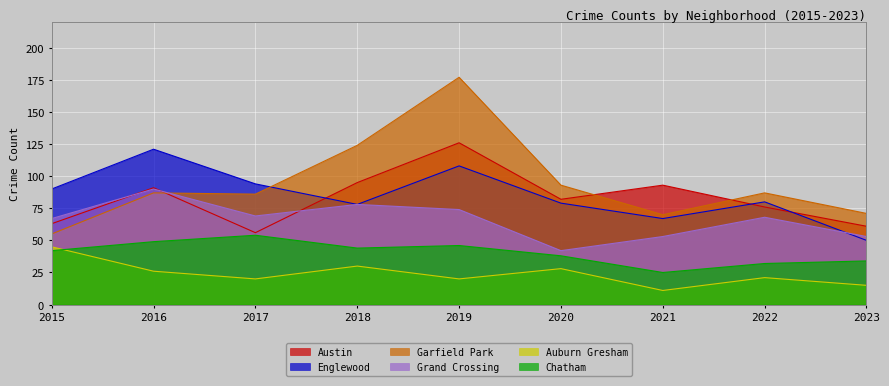

At how many categories does at least one series exceed 50?

9